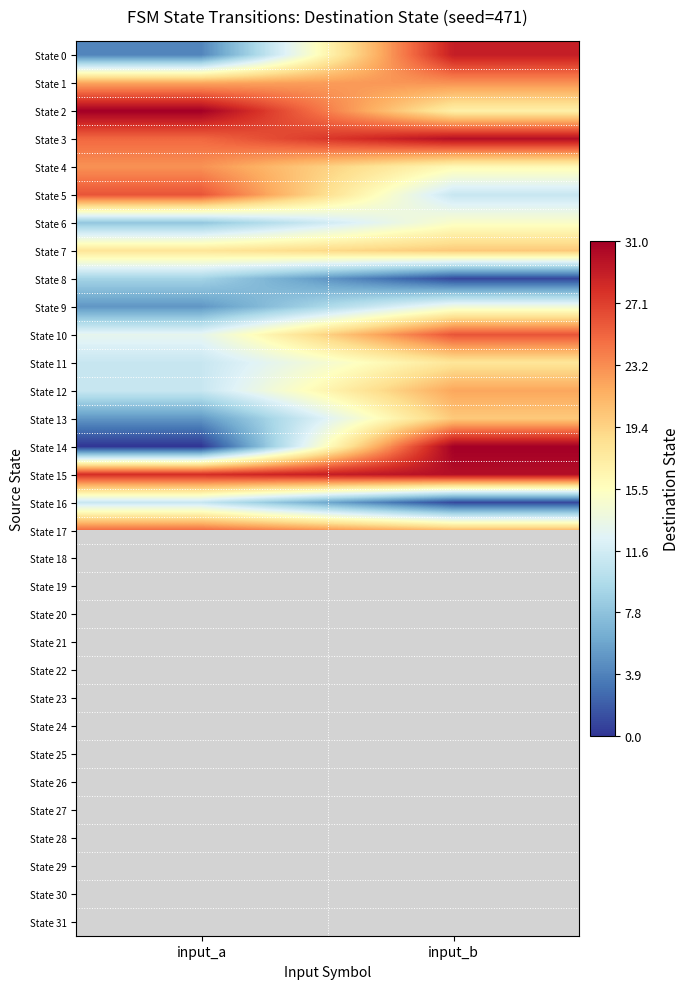

What is the difference between the maximum and minimum values in the State 6 series?

7.0